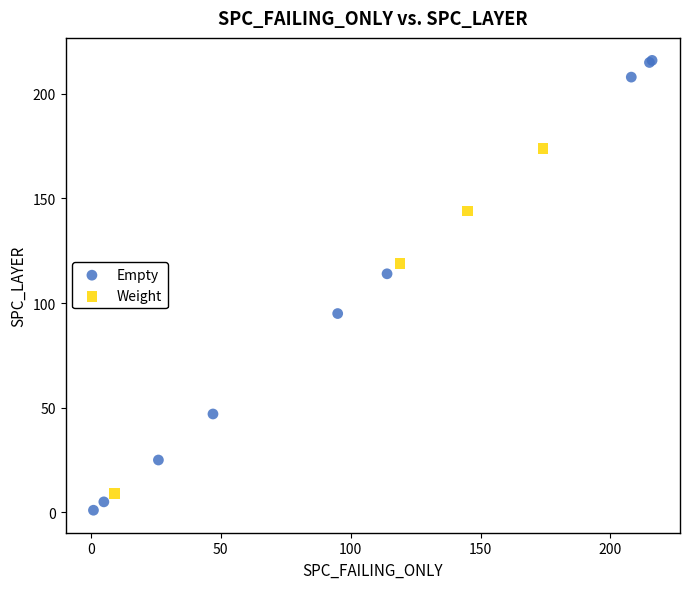

Which series has the widest spread of Y values?

Empty